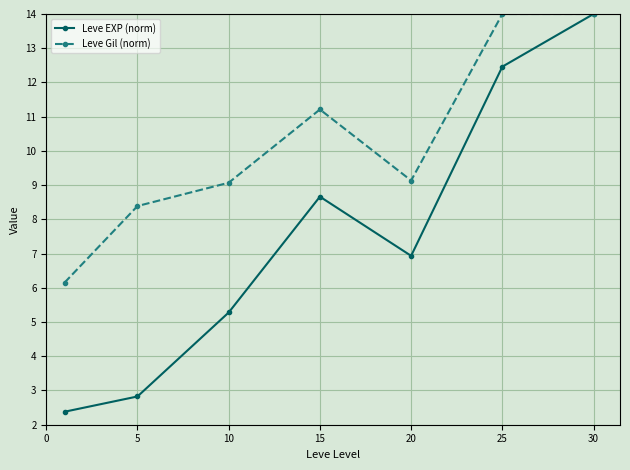

What is the average value of the Leve EXP (norm) series?

7.5